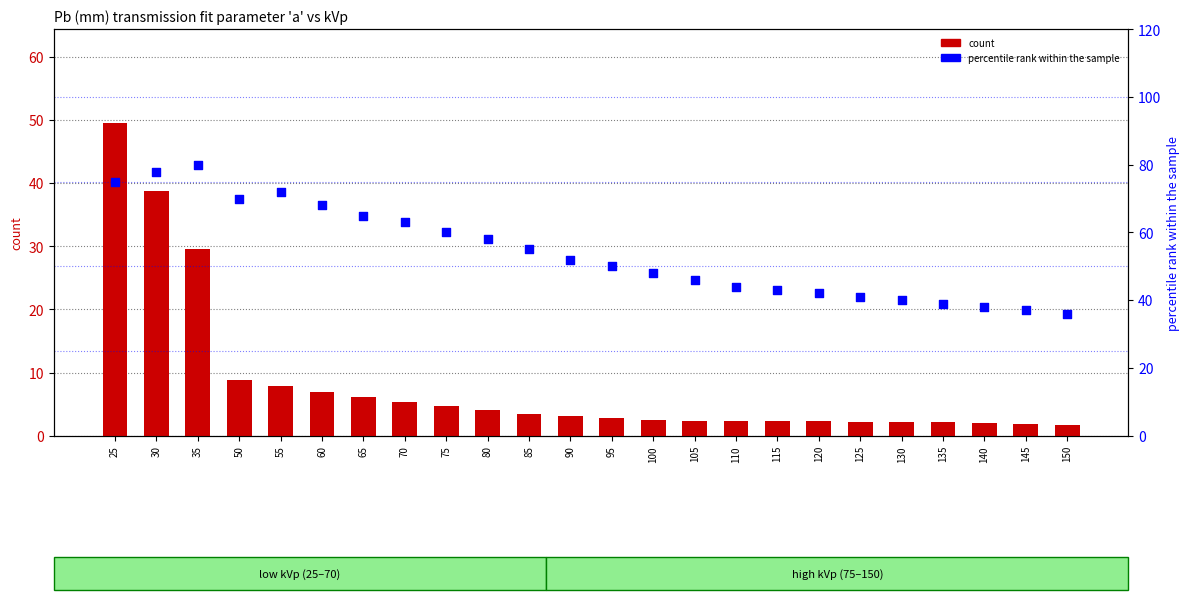

Which series has the largest Y range (max minus min)?

count